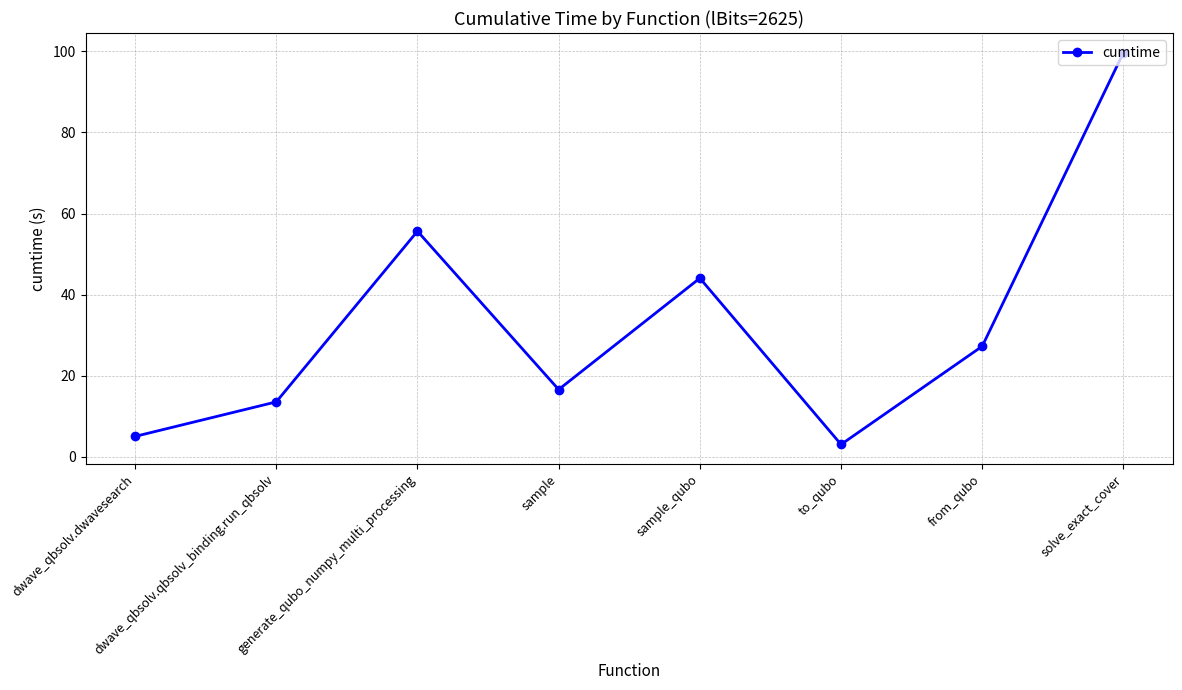

Rank the categories by value from highest to lowest.

solve_exact_cover, generate_qubo_numpy_multi_processing, sample_qubo, from_qubo, sample, dwave_qbsolv.qbsolv_binding.run_qbsolv, dwave_qbsolv.dwavesearch, to_qubo